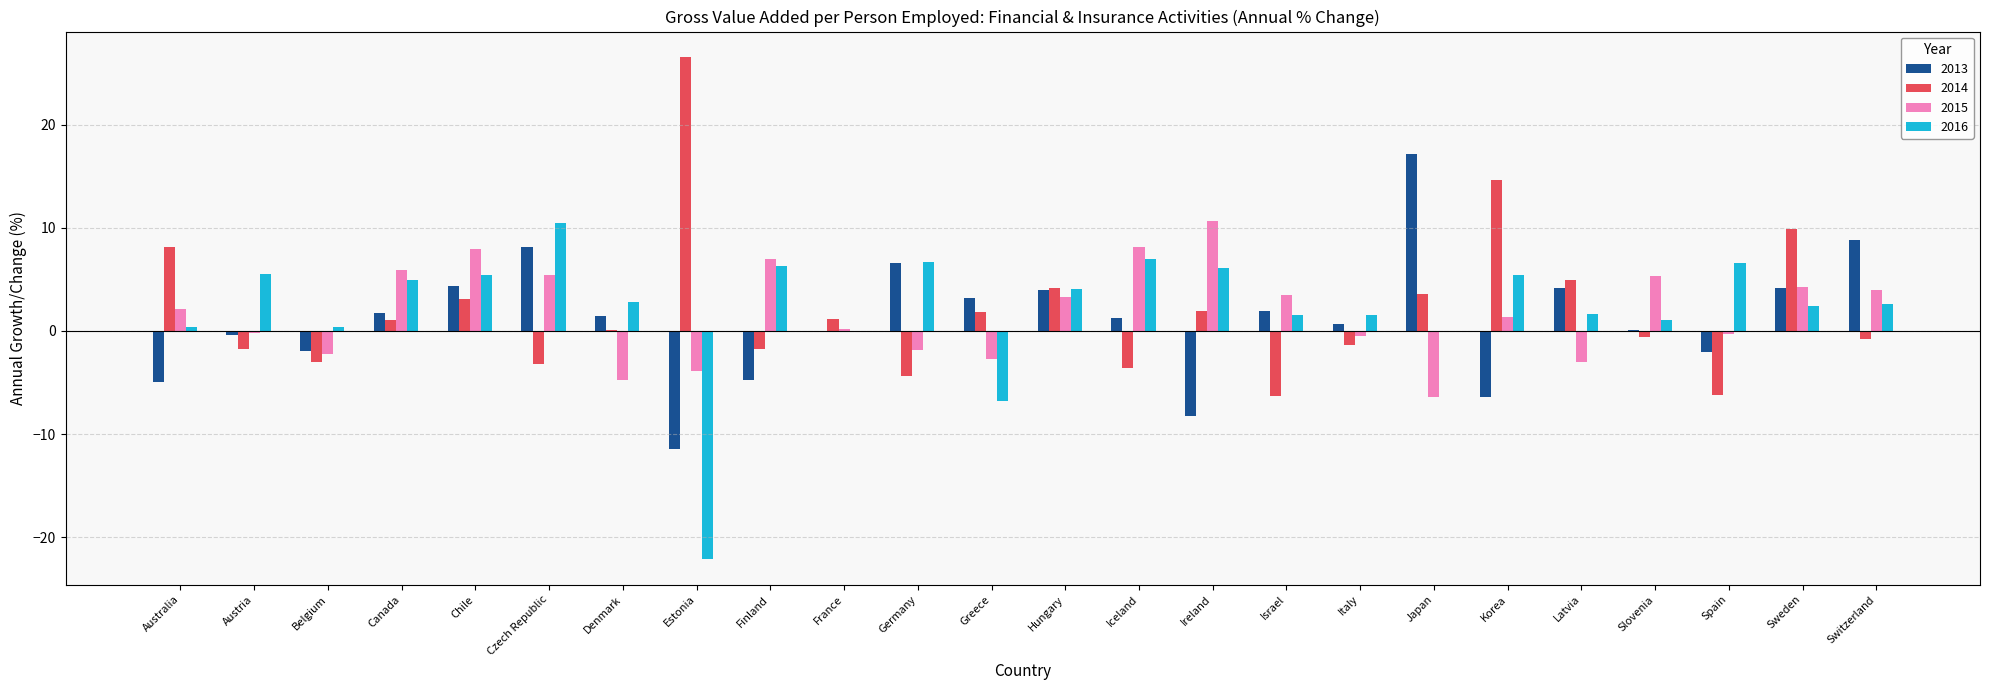

What is the total value across all series at Ireland?

10.5